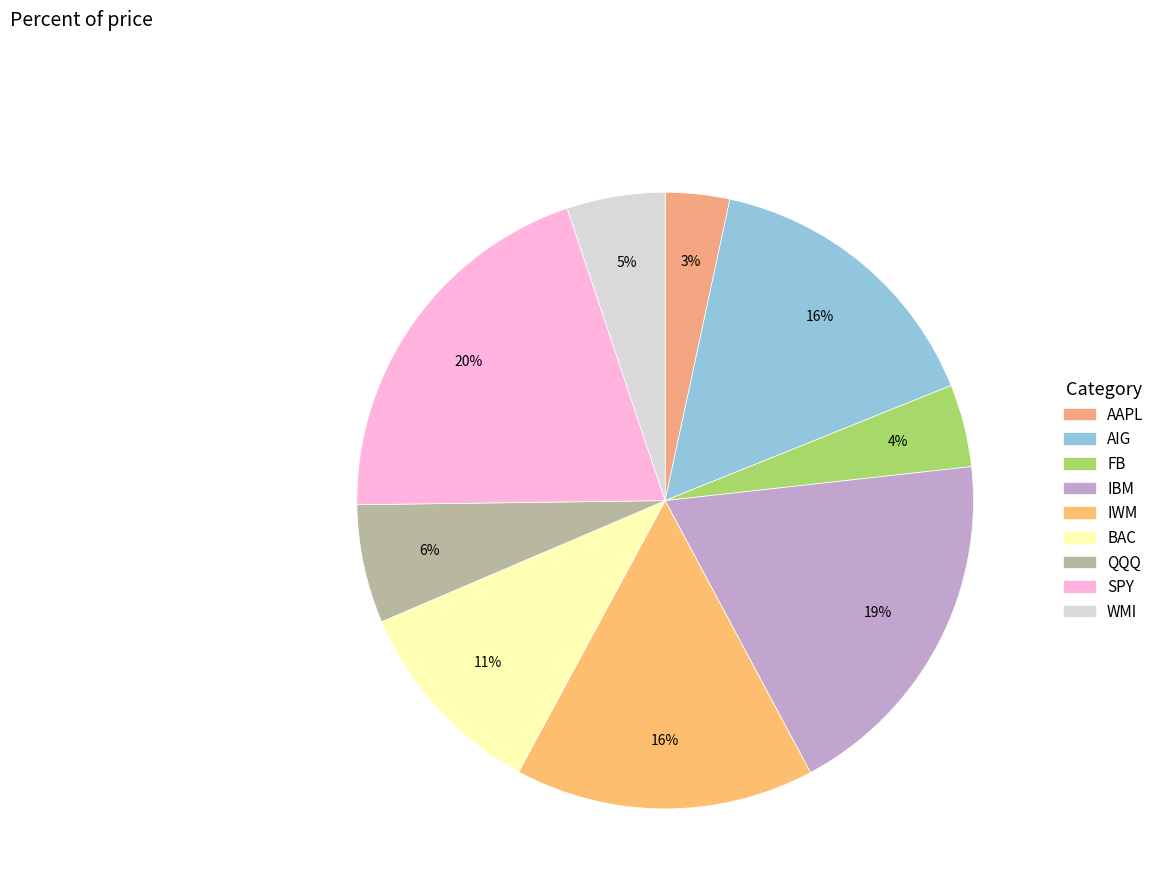

To the nearest percent, what is the average slice percentage?

11%